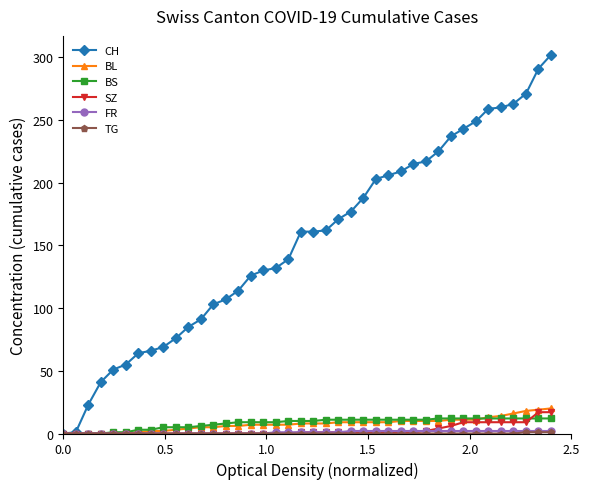

Which series has the widest spread of values?

CH